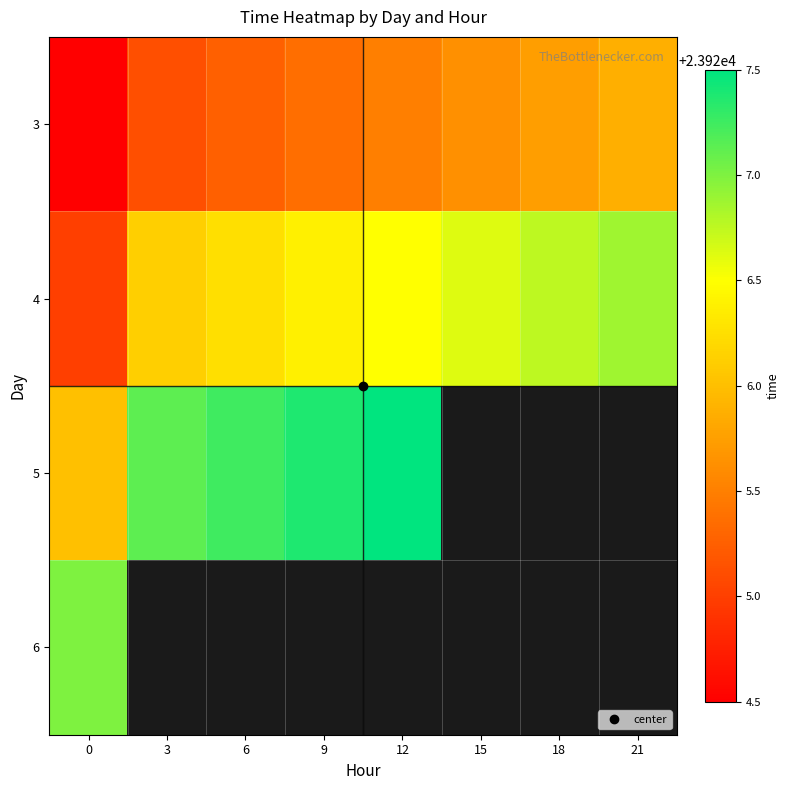

Between 9 and 12, which series saw the biggest shift?

3